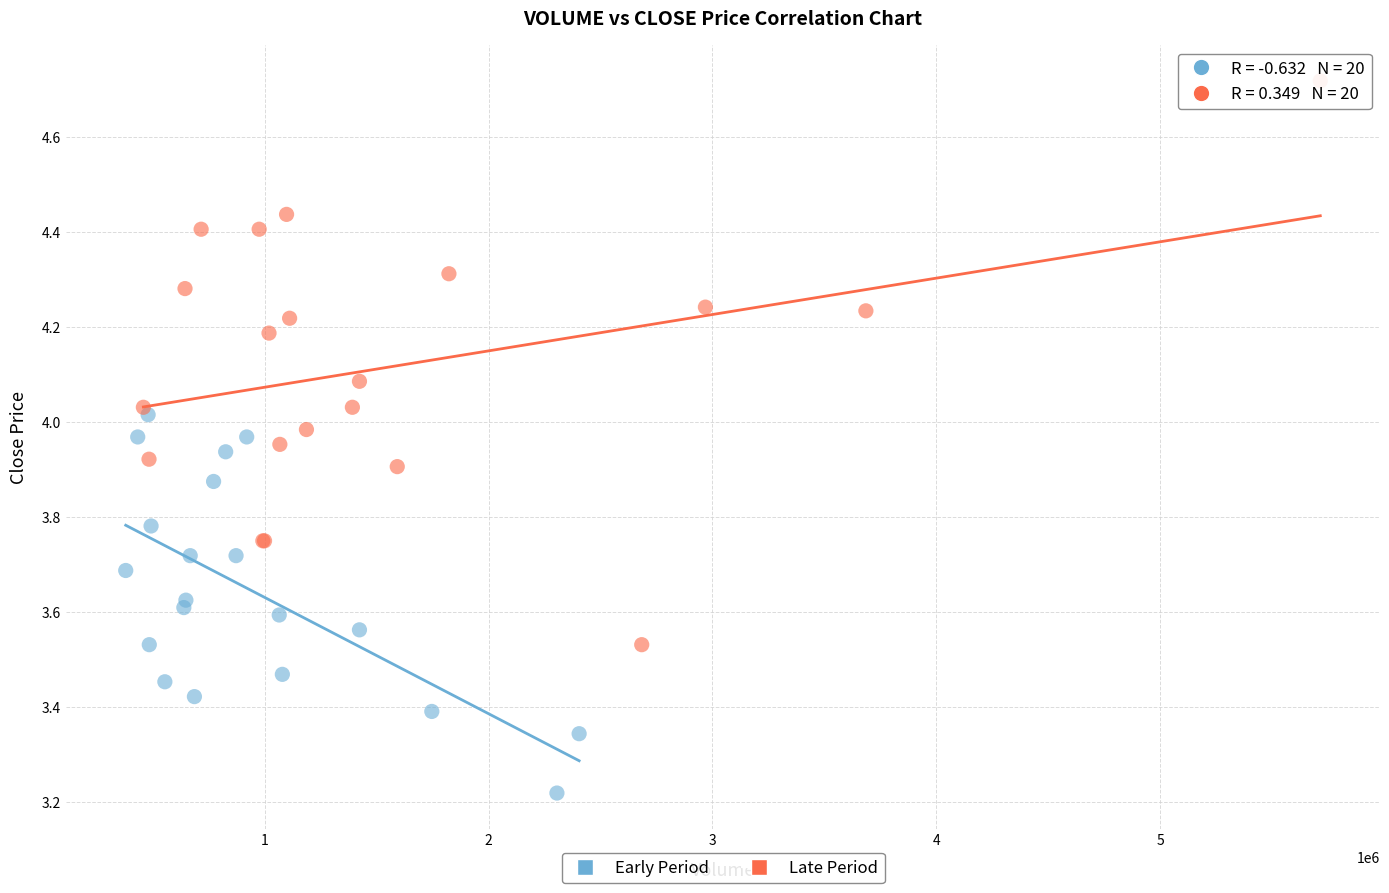

Which series reaches the maximum Y coordinate?

Late Period